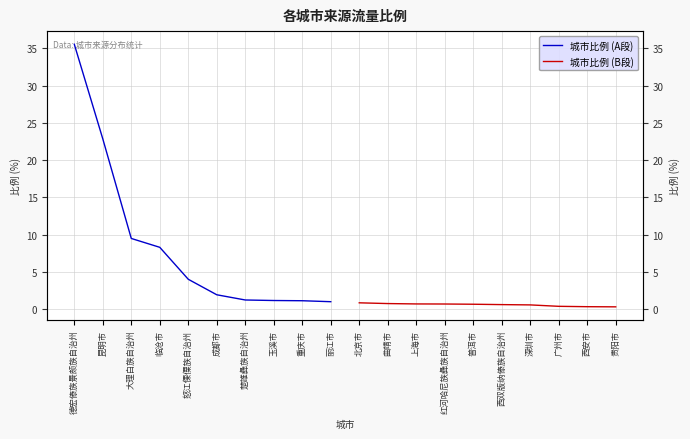

Rank the categories by 城市比例 (A段) value from lowest to highest.

丽江市, 重庆市, 玉溪市, 楚雄彝族自治州, 成都市, 怒江傈僳族自治州, 临沧市, 大理白族自治州, 昆明市, 德宏傣族景颇族自治州